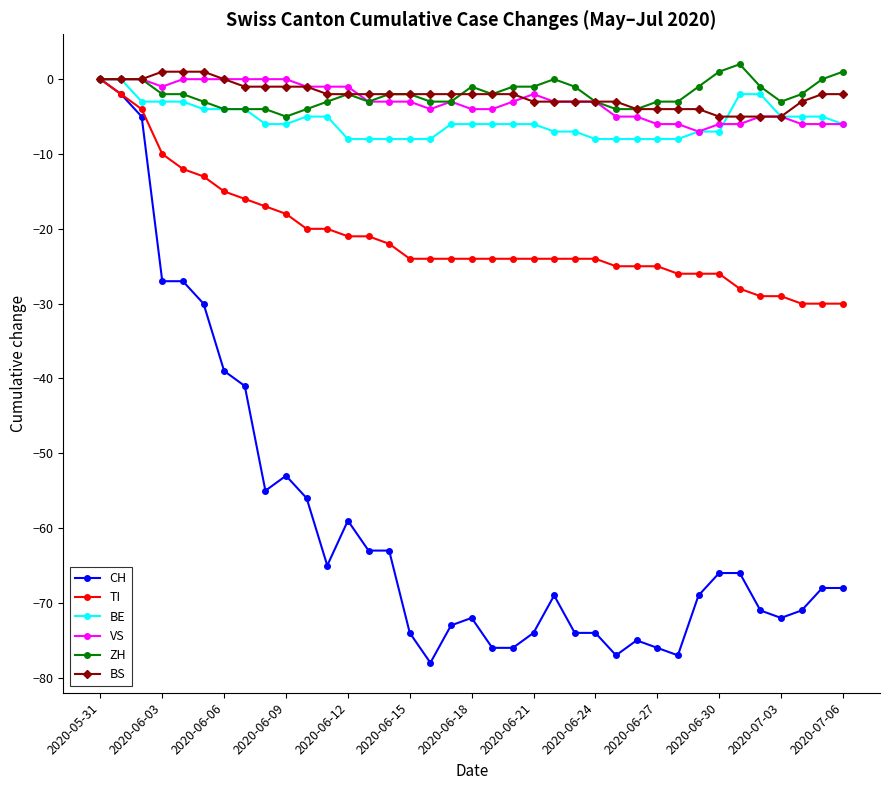

What is the minimum value shown in the chart?

-78